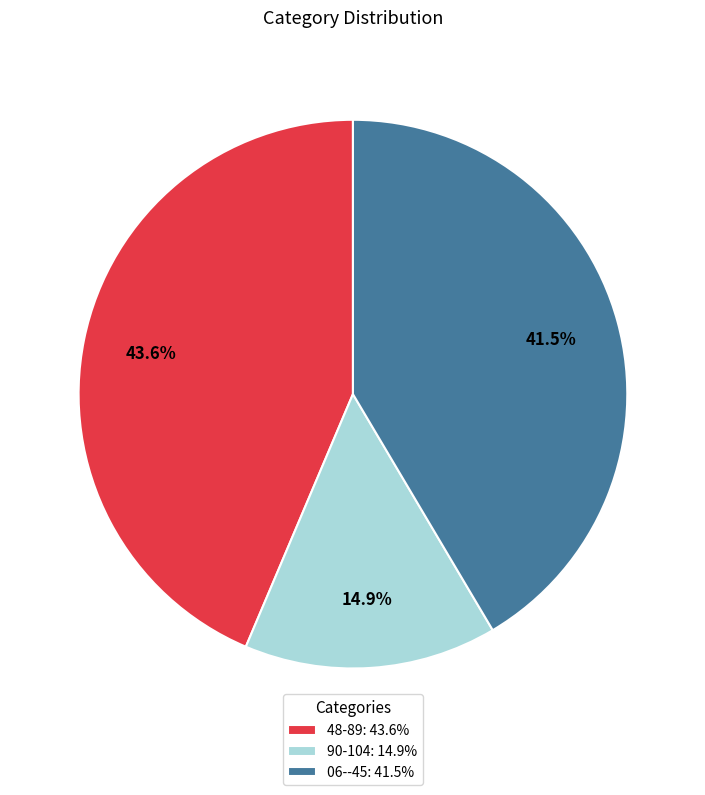

What is the largest slice in the pie chart?

48-89